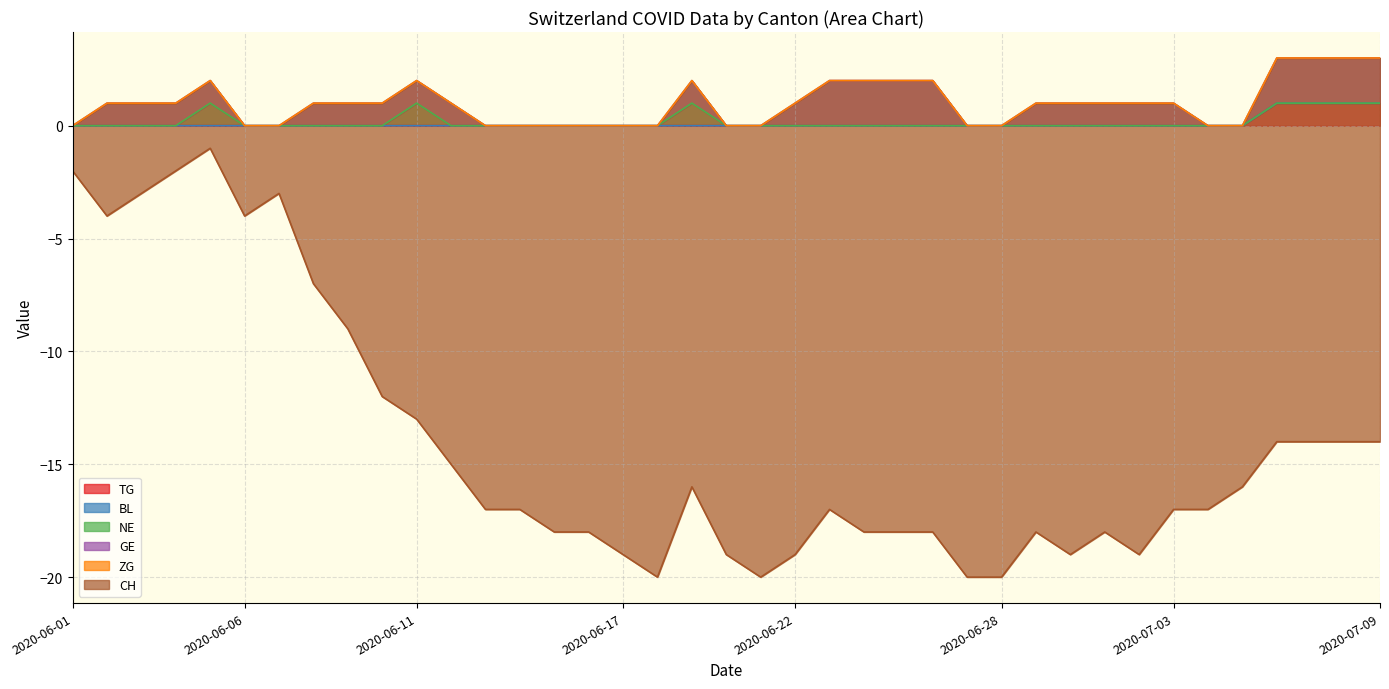

True or false: ZG and GE cross at least once.

False